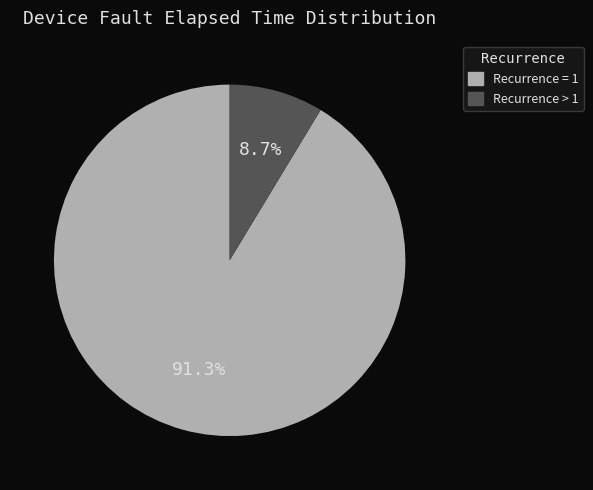

What is the total percentage of Recurrence > 1 and Recurrence = 1?

100.0%